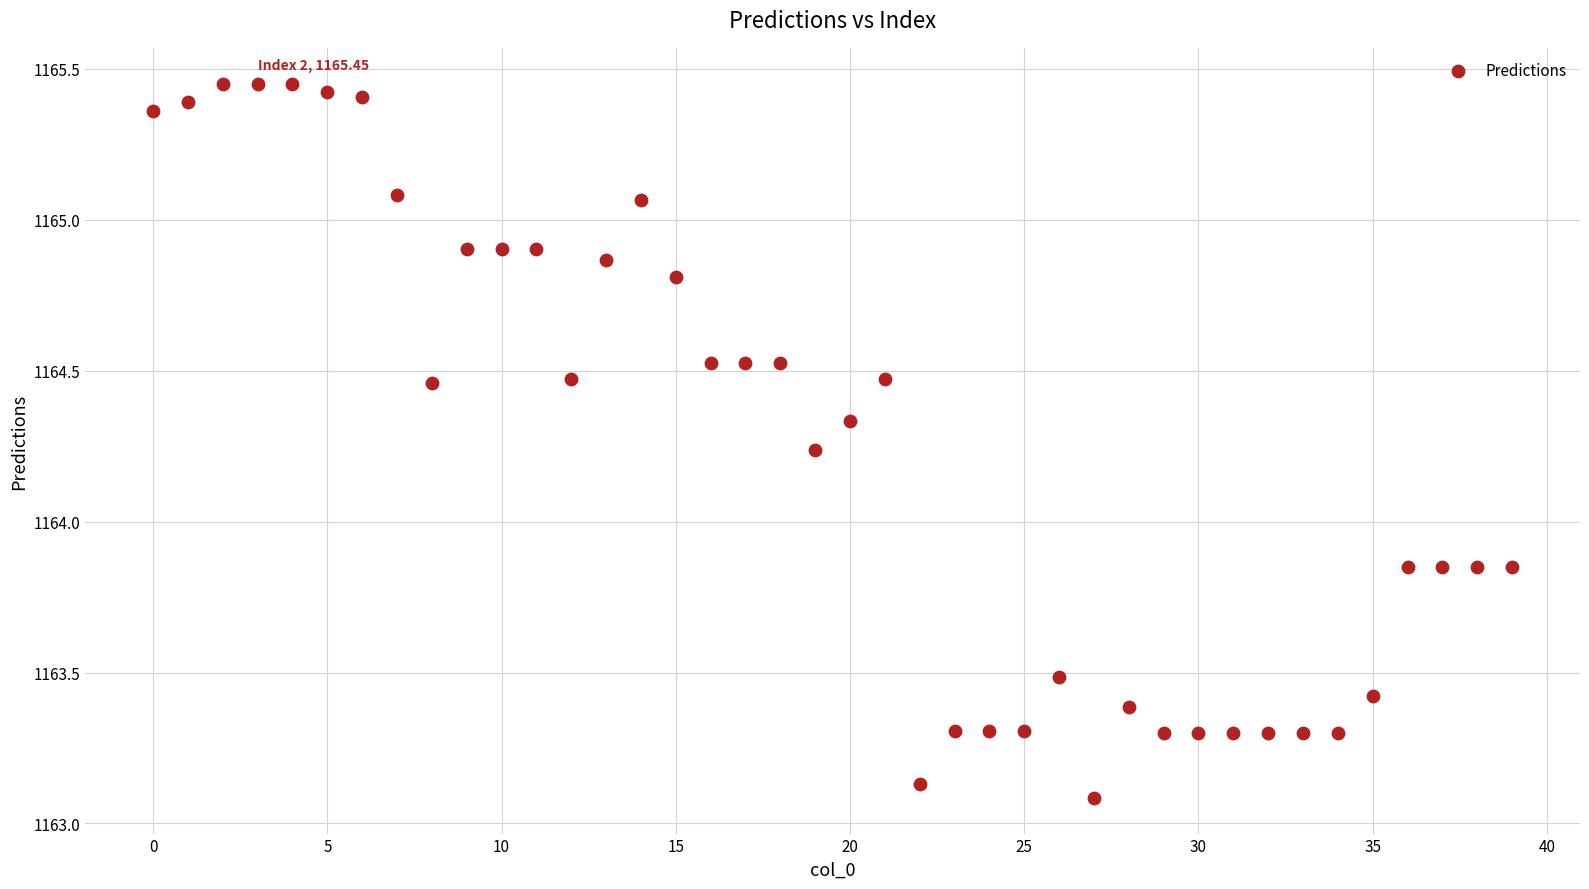

What is the range of Y values (max minus min)?

2.4